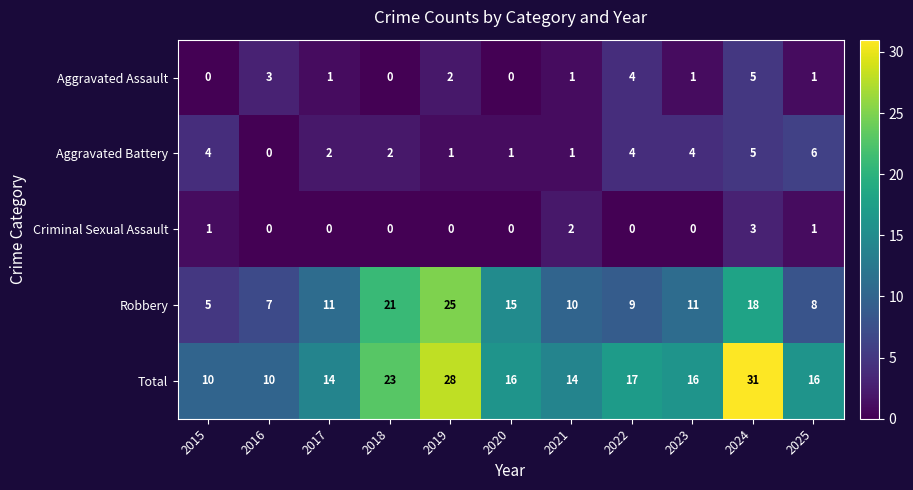

Where does the Aggravated Assault series first go above 1?

2016